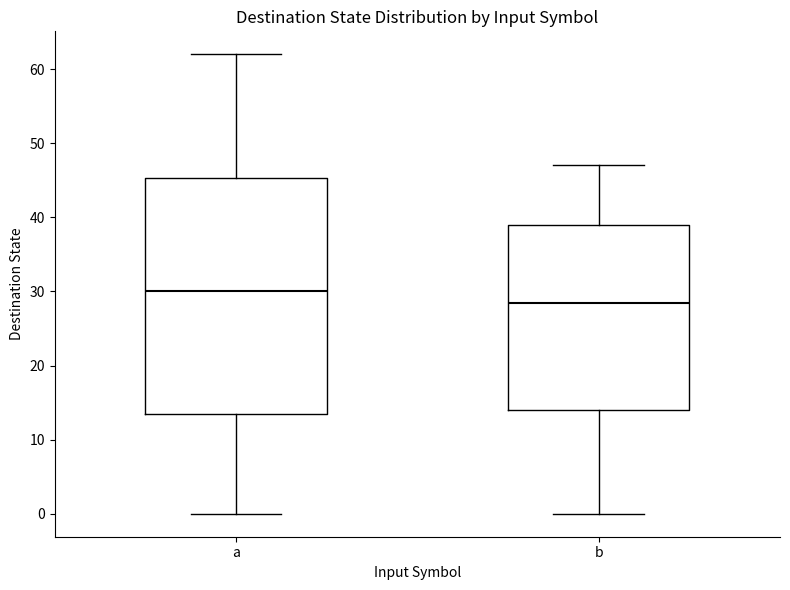

Reading left to right, read every box against the y-axis: the position of its median line, the range the box covers, and the ends of its whiskers. The values are not printed on the chart, so give them approximately, as read against the axis.

a: median 30, box 14 to 45, whiskers 0 to 62
b: median 29, box 14 to 39, whiskers 0 to 47